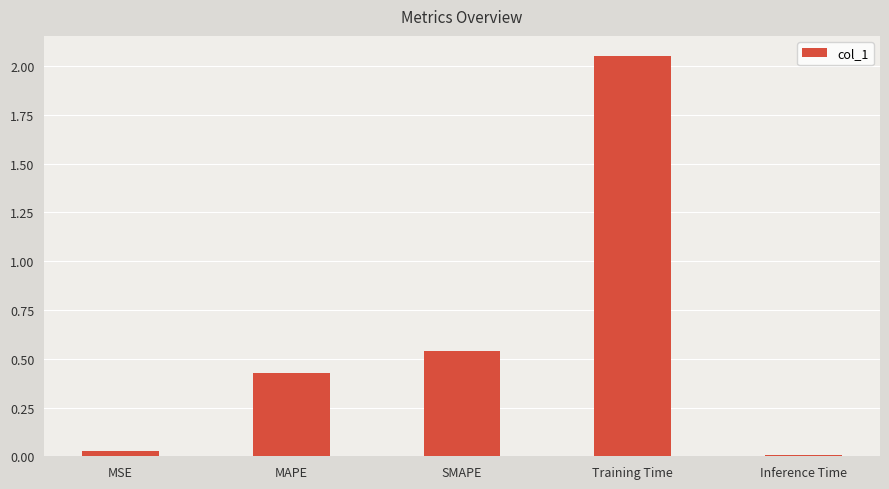

Are the bars horizontal?

No